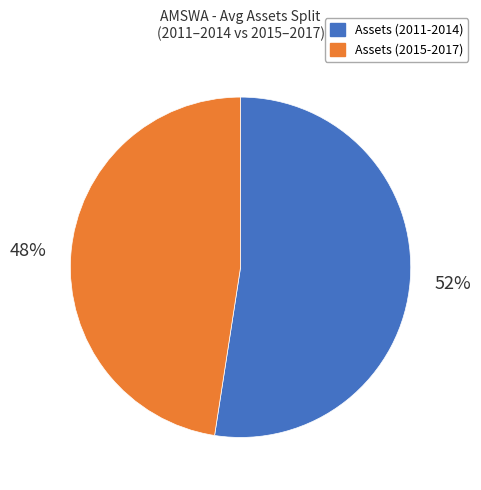

Is there any slice that represents more than half of the pie?

Yes